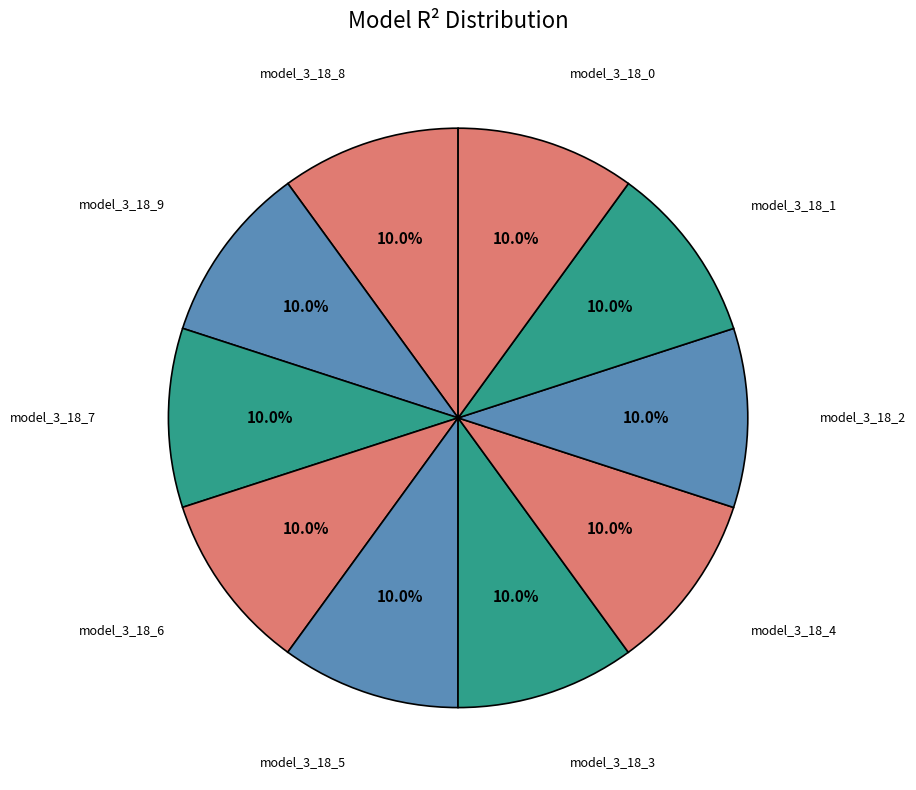

How many segments does this pie chart have?

10